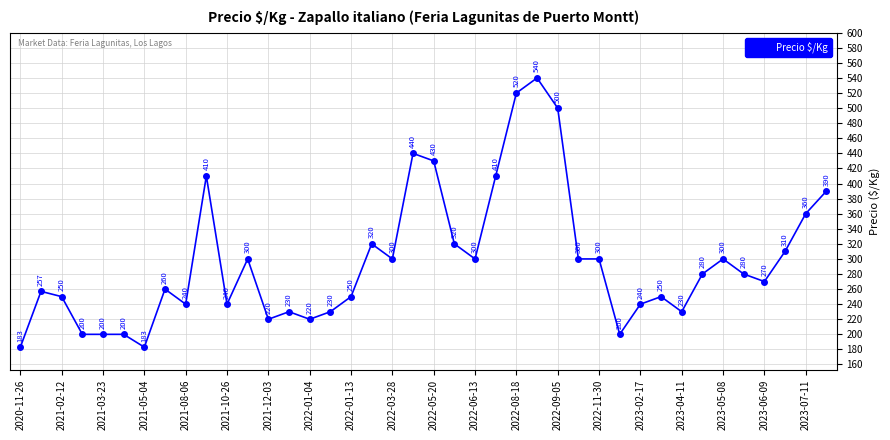

How many lines are shown in the chart?

1